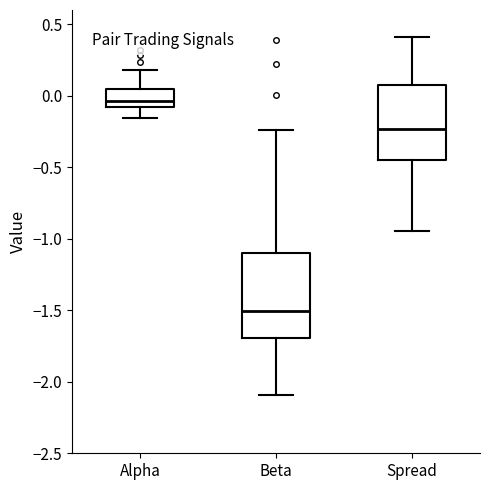

Where does the median line of the box for Alpha sit on the y-axis? The values are not printed on the chart, so give them approximately, as read against the axis.

-0.05